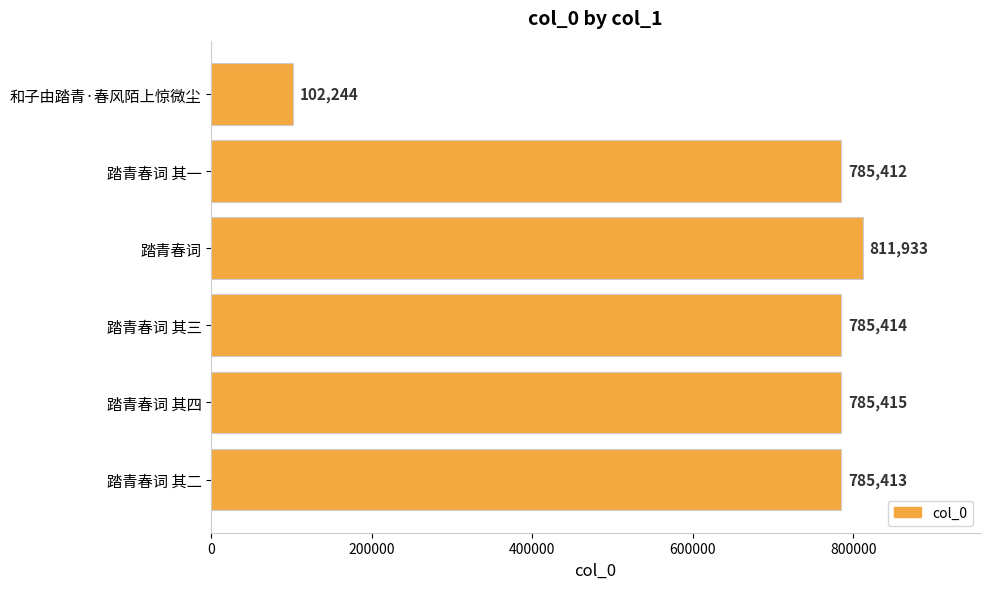

What is the sum of all values?

4055831